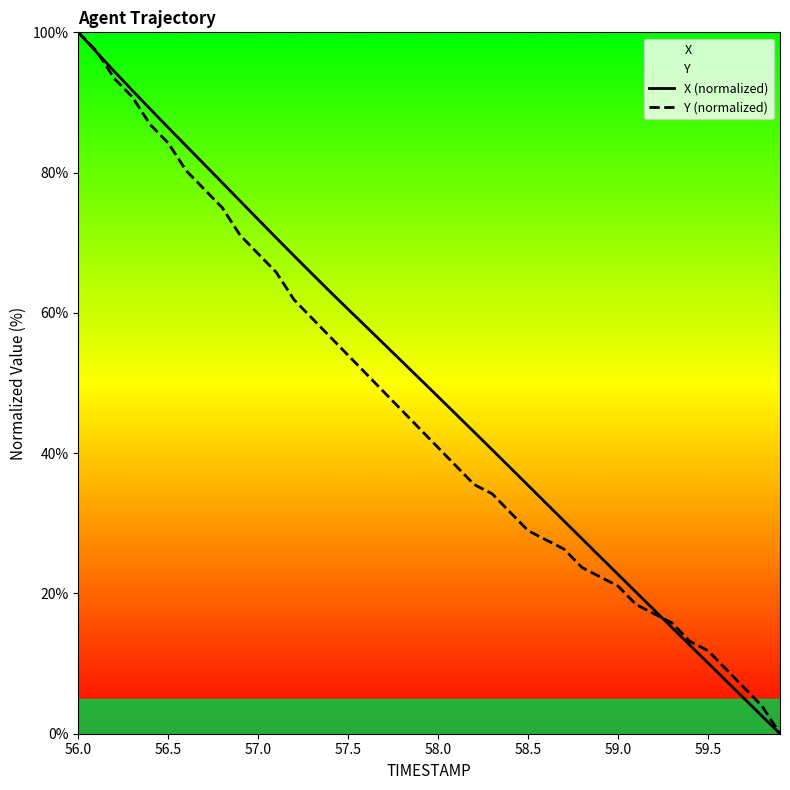

Reading left to right, transcribe all the data shown in this chart.

X (normalized): 100.0	97.2	94.4	91.7	89.1	86.4	83.8	81.2	78.6	75.9	73.3	70.7	68.1	65.5	63.0	60.5	58.0	55.5	53.0	50.5	48.0	45.5	43.0	40.5	37.9	35.4	32.9	30.3	27.8	25.2	22.7	20.2	17.7	15.1	12.6	10.1	7.6	5.0	2.5	0.0
Y (normalized): 100.0	97.4	93.4	90.8	86.8	84.2	80.3	77.6	75.0	71.1	68.4	65.8	61.8	59.2	56.6	53.9	51.3	48.7	46.1	43.4	40.8	38.2	35.5	34.2	31.6	28.9	27.6	26.3	23.7	22.4	21.1	18.4	17.1	15.8	13.2	11.8	9.2	6.6	3.9	0.0